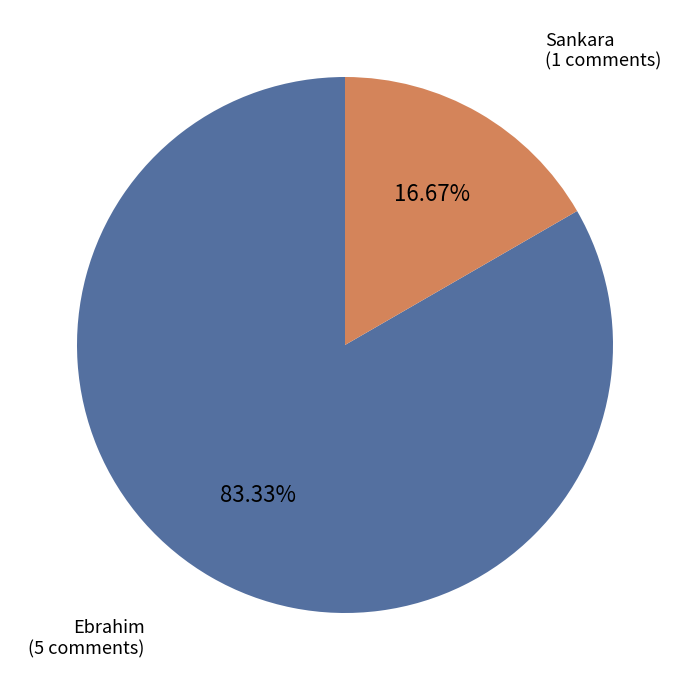

Which category has the biggest portion of the pie?

Ebrahim